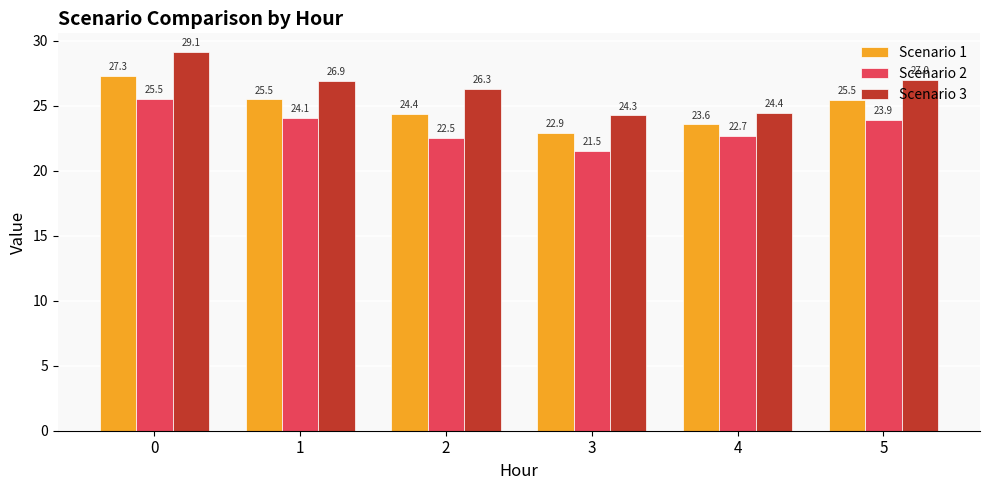

True or false: Scenario 3 has a value of 24.3 at 3.

True